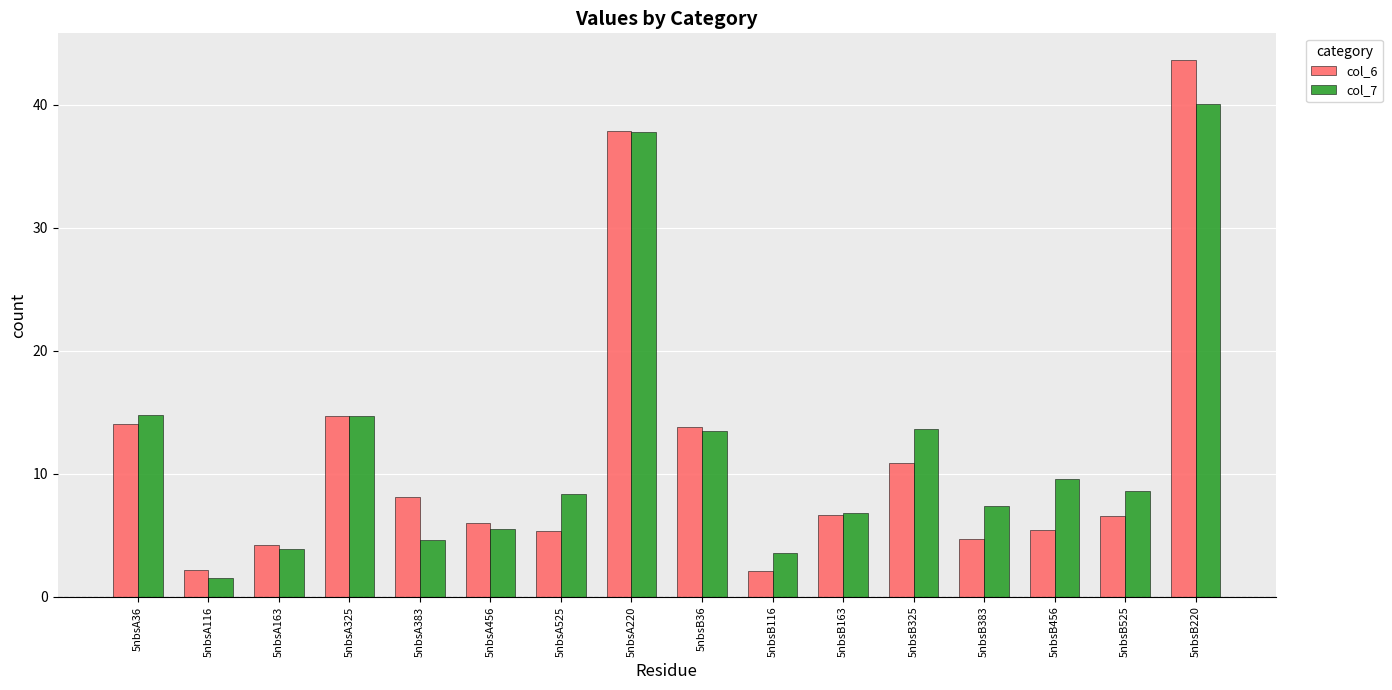

The value of col_6 at 5nbsA116 is 2.2. True or false?

True